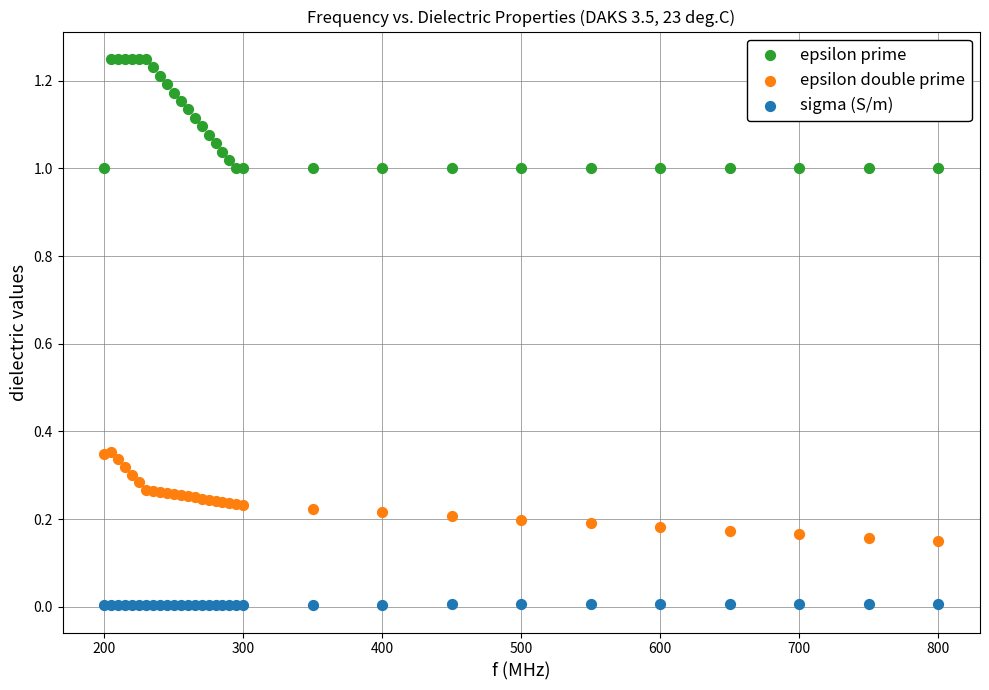

Which series reaches the maximum Y coordinate?

epsilon prime